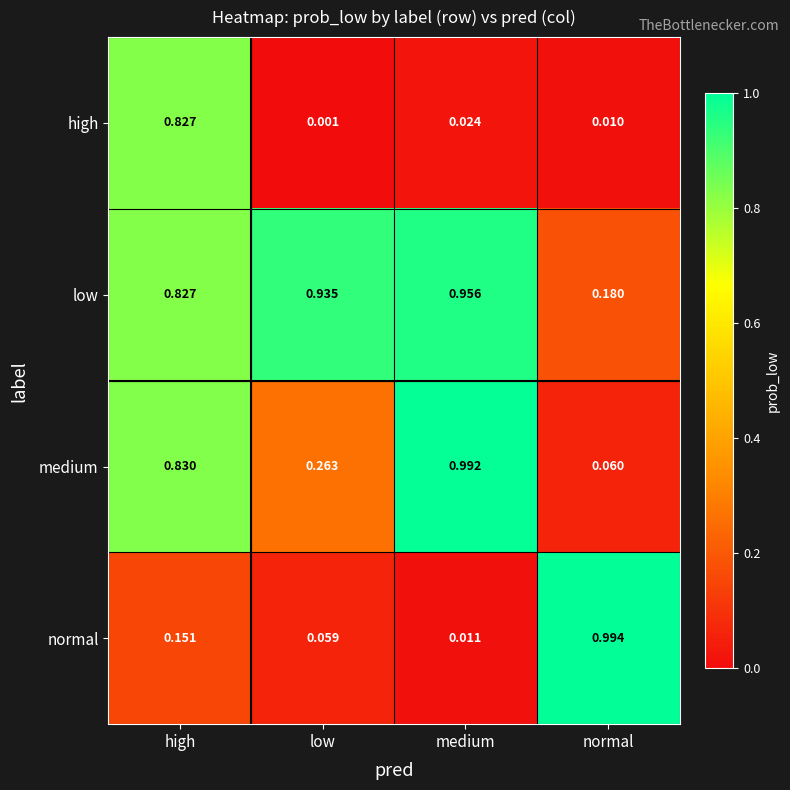

Which series has the largest range (max minus min)?

normal